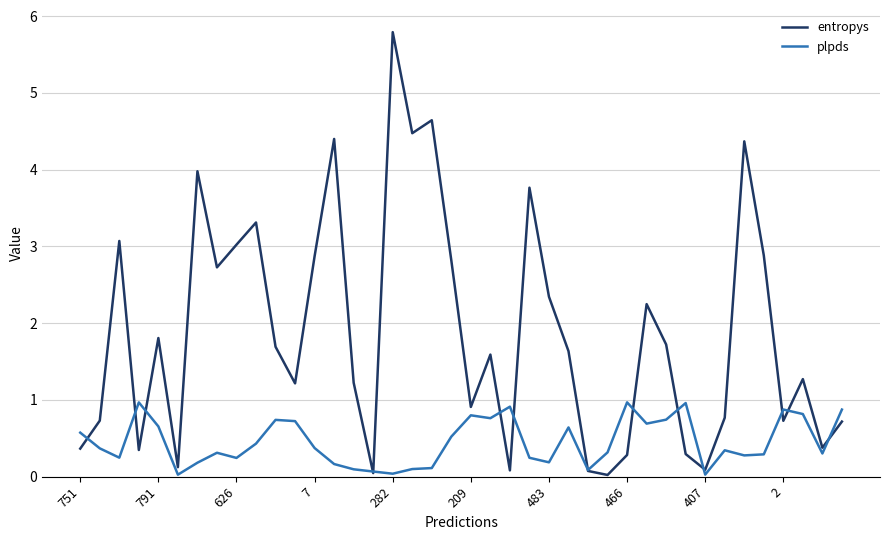

How many lines are shown in the chart?

2